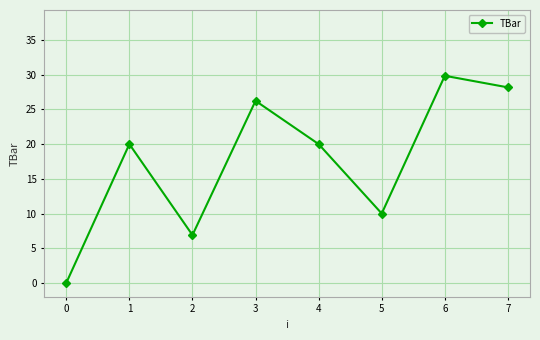

What is the difference between the second highest and minimum values?

28.2